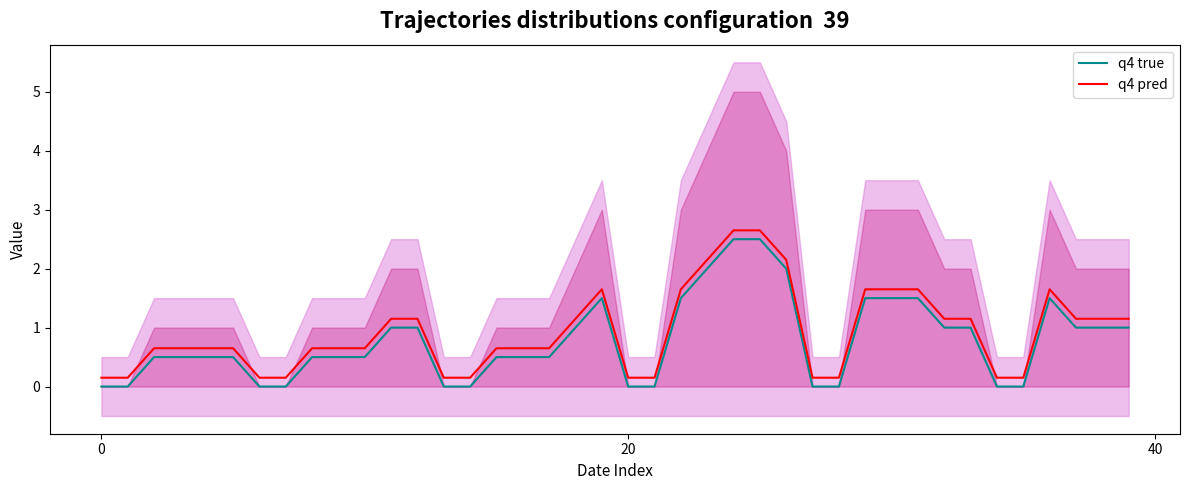

At which label is q4 pred closest to 1?

11